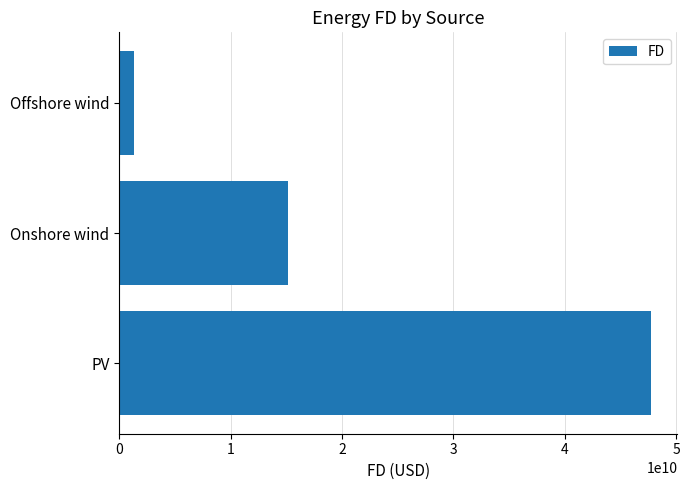

True or false: the data shows 64866342393.3 at PV.

False